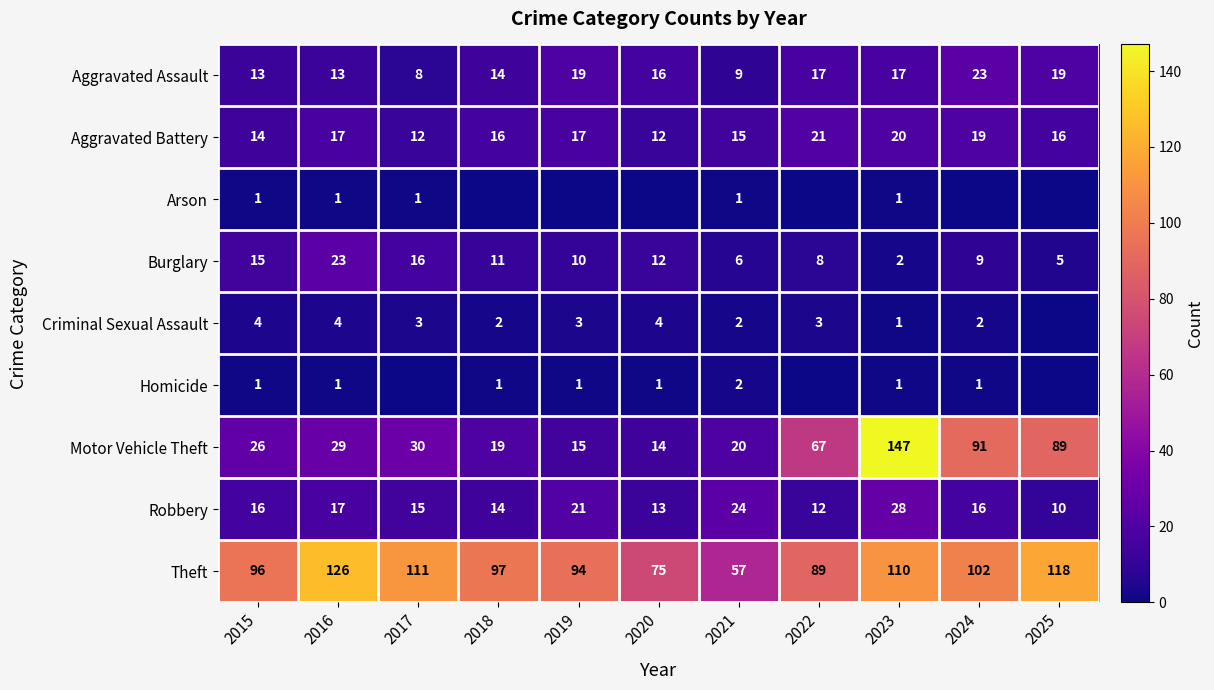

Count the Aggravated Battery values in the range 14 to 19.

7